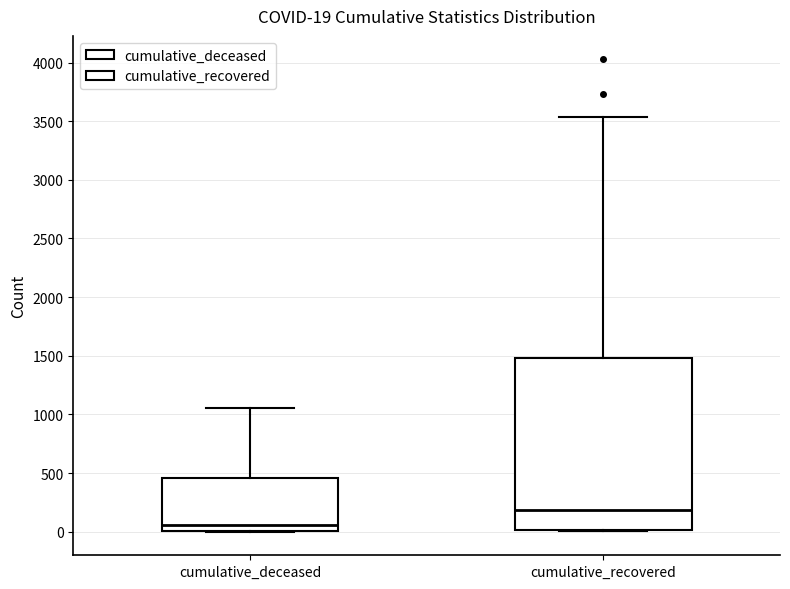

Comparing the boxes themselves (not the whiskers), which one is the tallest?

cumulative_recovered